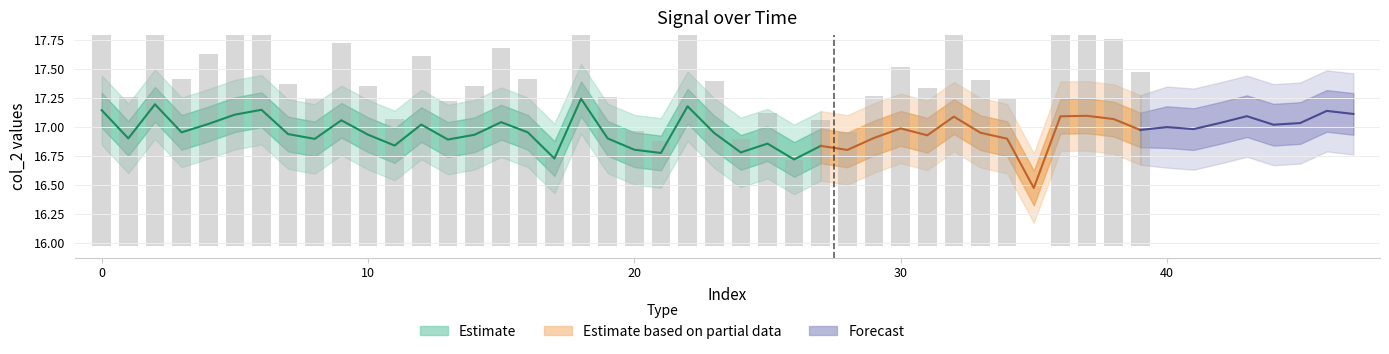

Reading right to left, list all the values displayed in this chart.

1.5	1.8	1.9	1.9	0.0	1.3	1.4	1.8	1.4	1.5	1.3	1.0	1.1	0.7	1.1	0.9	1.4	2.1	0.9	1.0	1.3	2.3	0.8	1.4	1.7	1.4	1.3	1.6	1.1	1.4	1.8	1.3	1.4	2.0	1.9	1.7	1.4	2.2	1.3	2.0